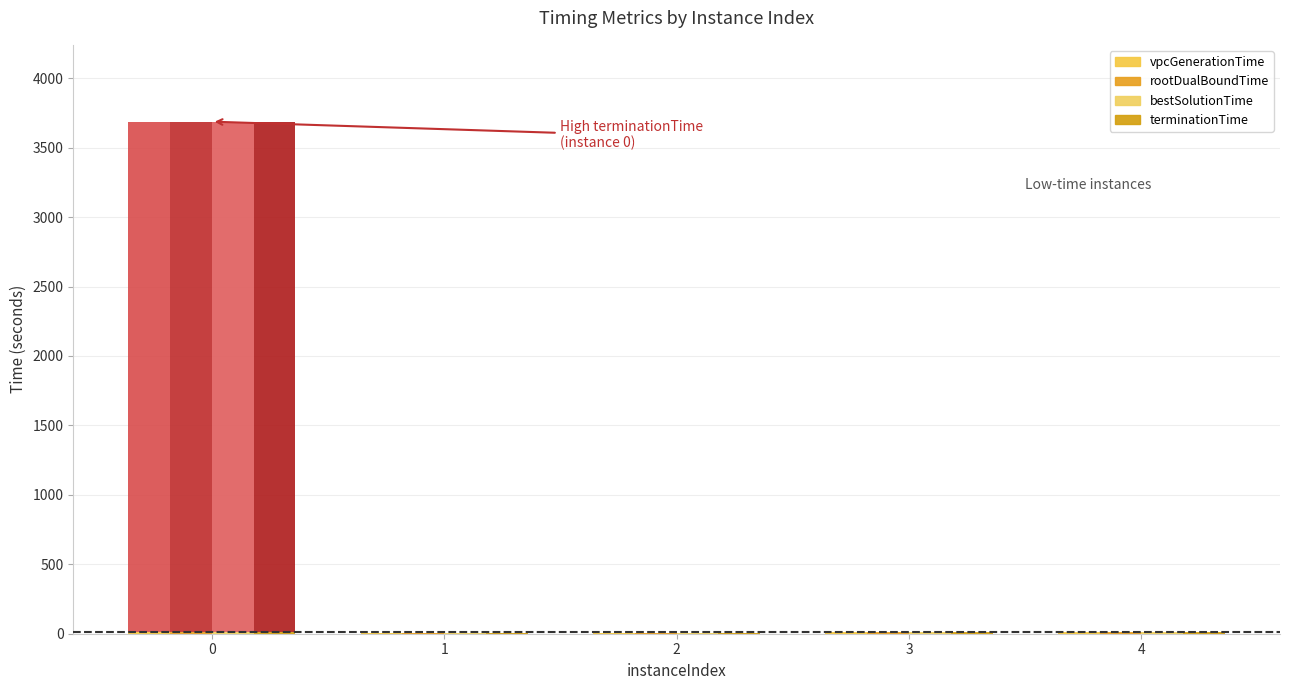

What is the difference between the maximum and minimum values in the rootDualBoundTime series?

3677.5